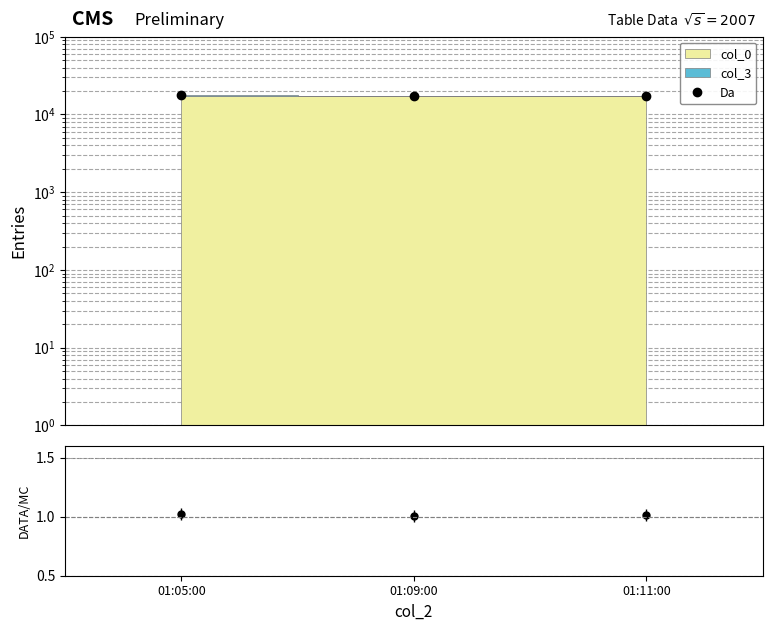

Reading left to right, list all the values displayed in this chart.

Da: 17566.0	17242.0	17448.0
ratio: 1.0	1.0	1.0